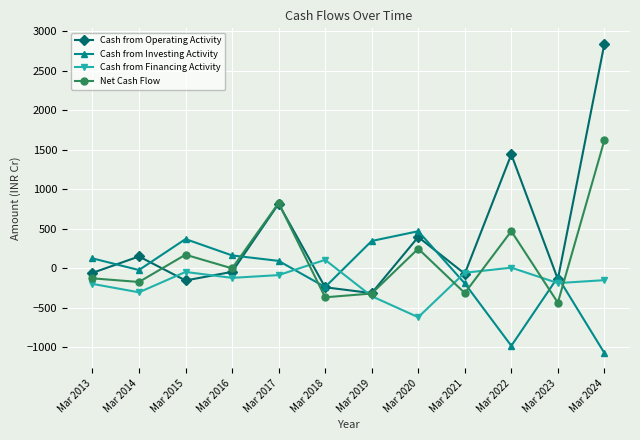

What is the lowest value of the Cash from Investing Activity series?

-1071